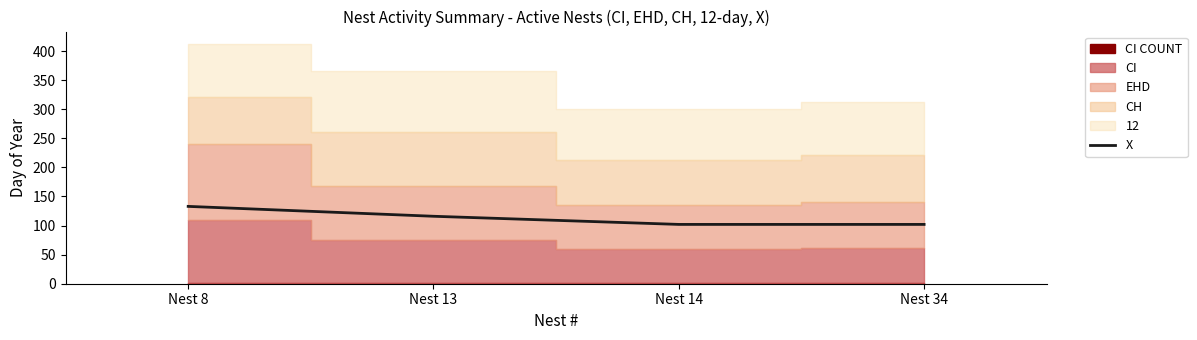

What is the smallest value displayed?

102